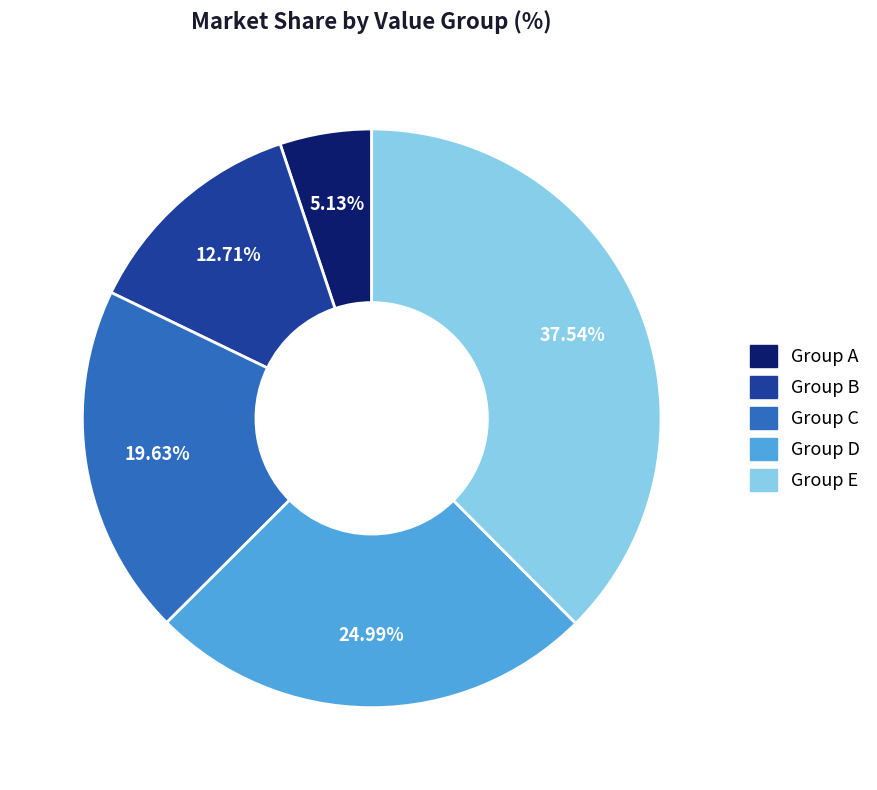

Approximately how many times larger is the value at Group D compared to Group E?

0.7